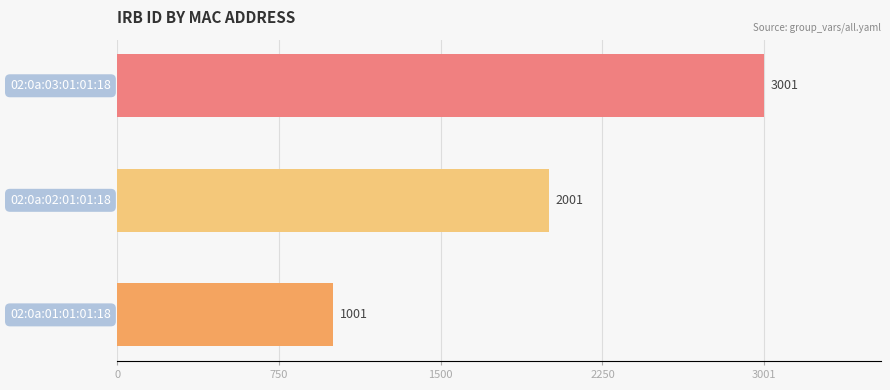

What is the average value?

2001